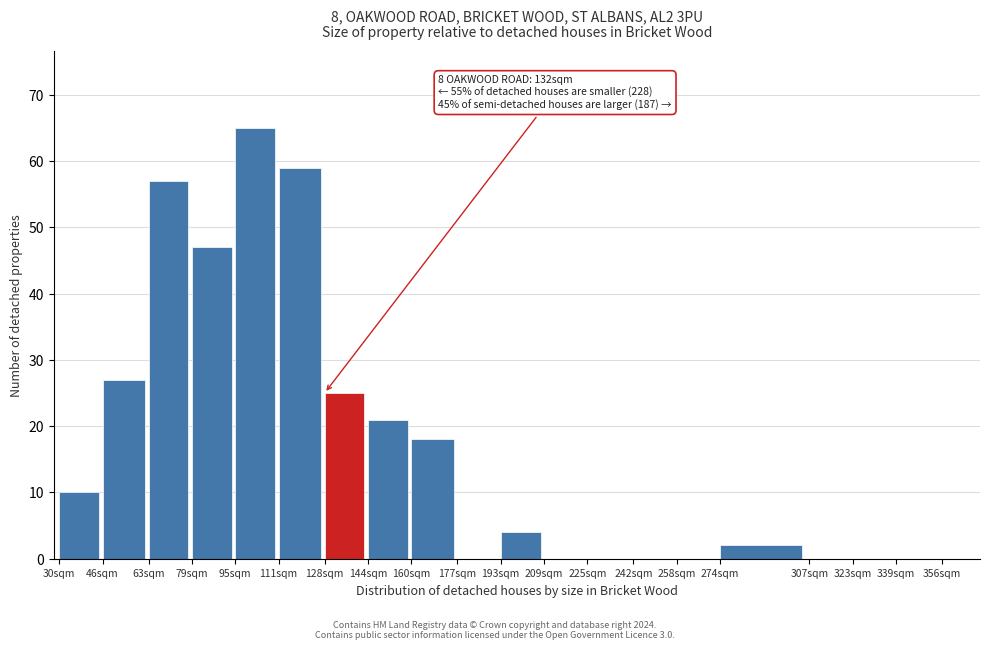

Reading right to left, what are all the values shown in this chart?

356sqm=0	339sqm=0	323sqm=0	307sqm=0	274sqm=2	258sqm=0	242sqm=0	225sqm=0	209sqm=0	193sqm=4	177sqm=0	160sqm=18	144sqm=21	128sqm=25	111sqm=59	95sqm=65	79sqm=47	63sqm=57	46sqm=27	30sqm=10